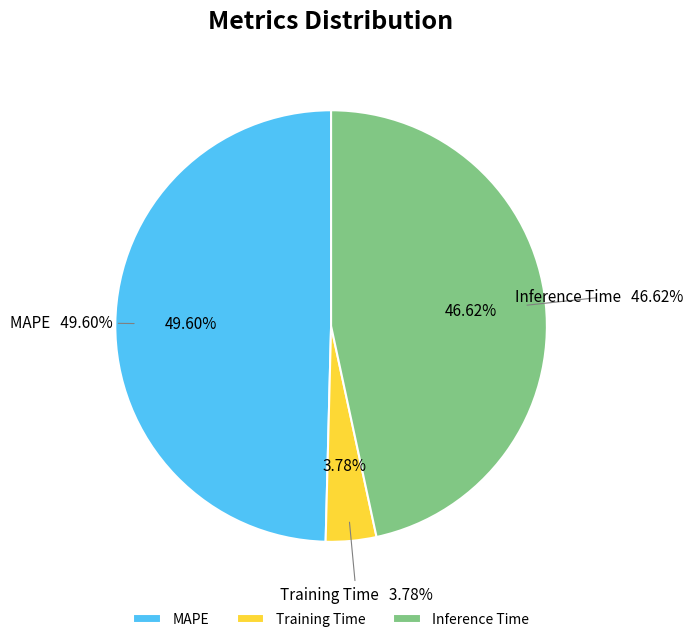

To the nearest percent, what portion does MAPE represent?

50%